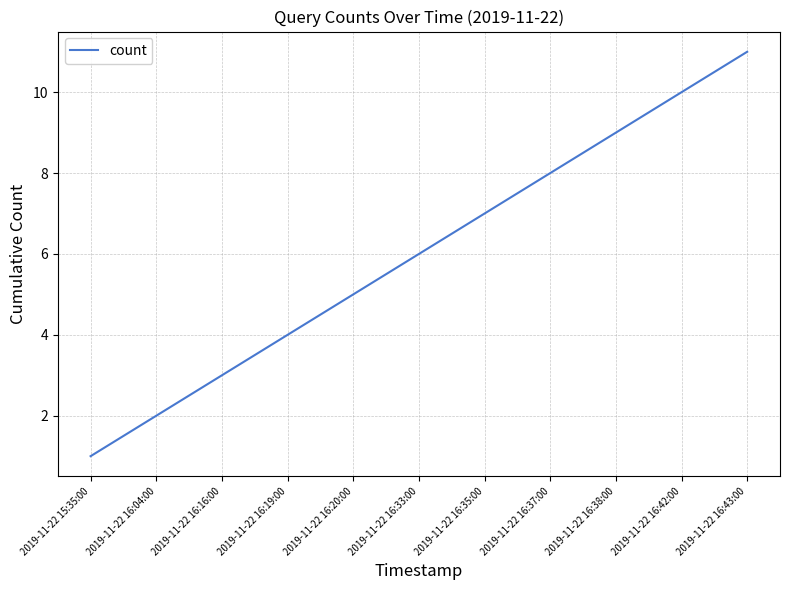

At which category does the chart reach its minimum across all series?

2019-11-22 15:35:00